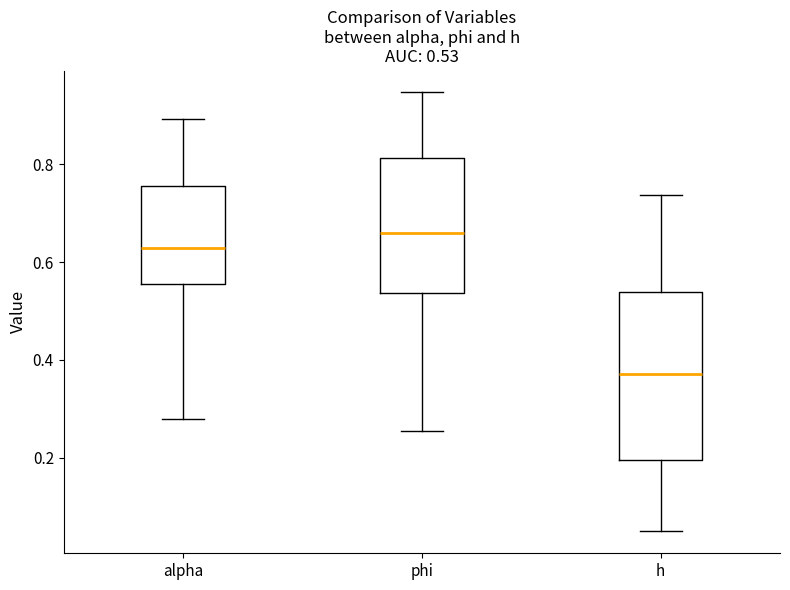

Comparing the boxes themselves (not the whiskers), which one is the tallest?

h